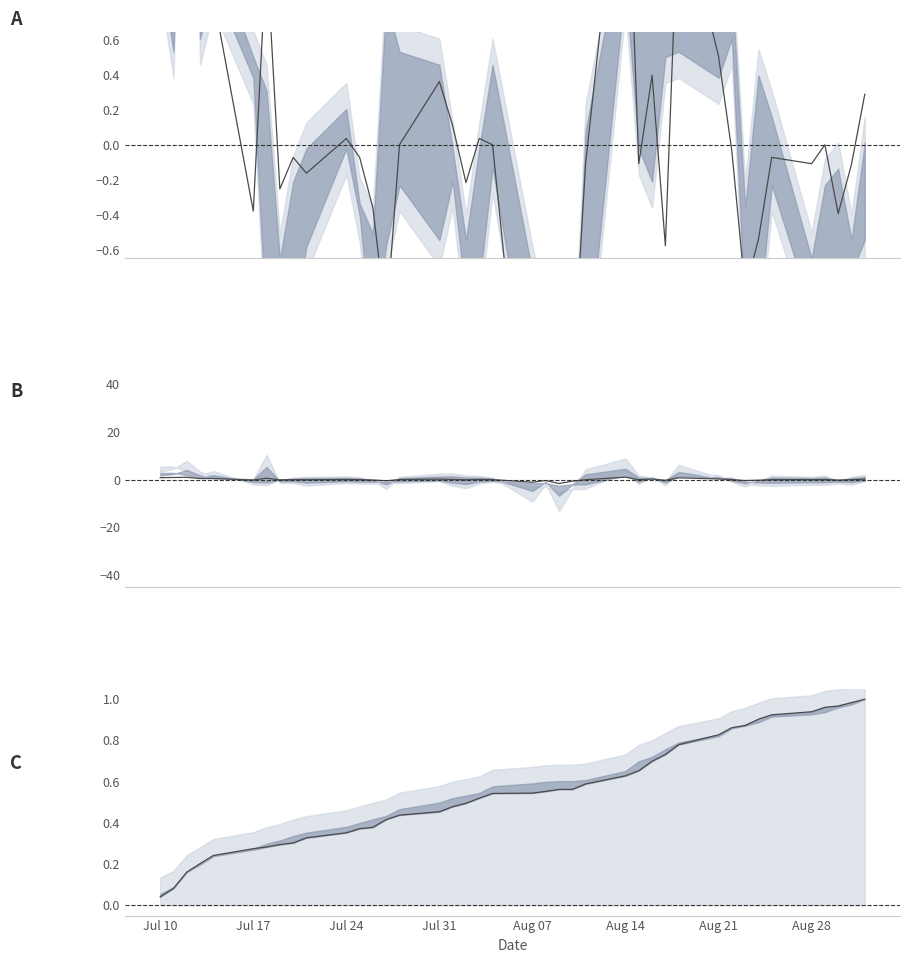

In mid, how many points are lower than both neighbors (excluding endpoints)?

13